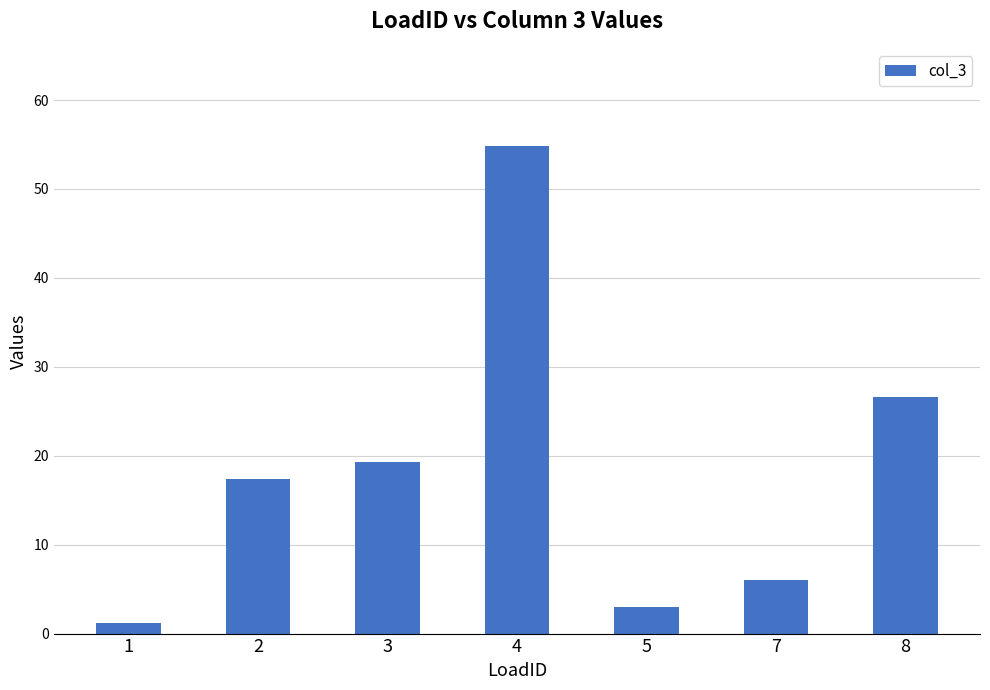

What is the greatest value displayed?

54.8